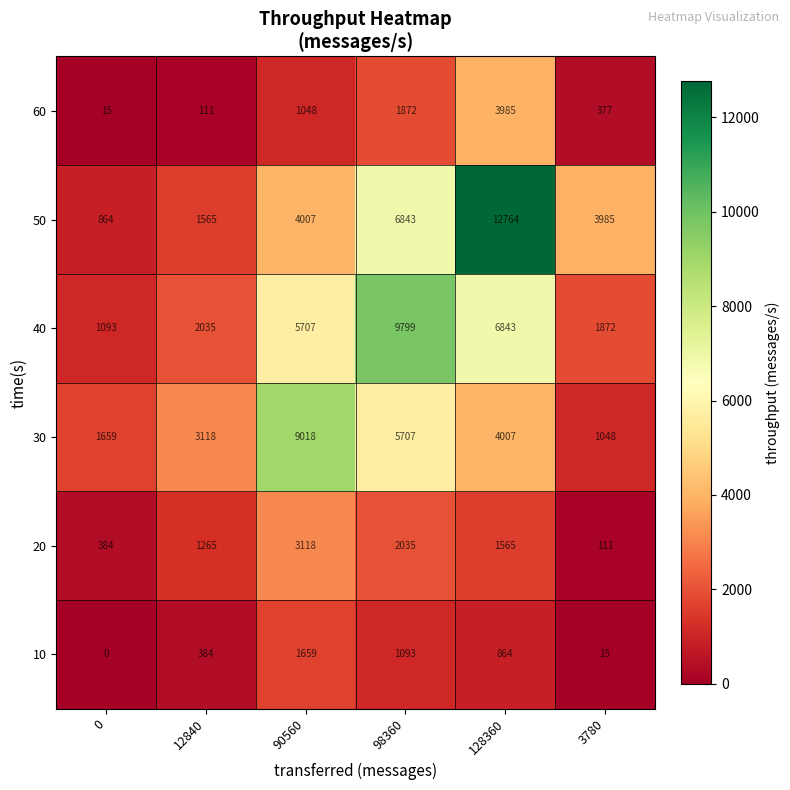

What is the difference between the maximum and minimum values in the 50 series?

11900